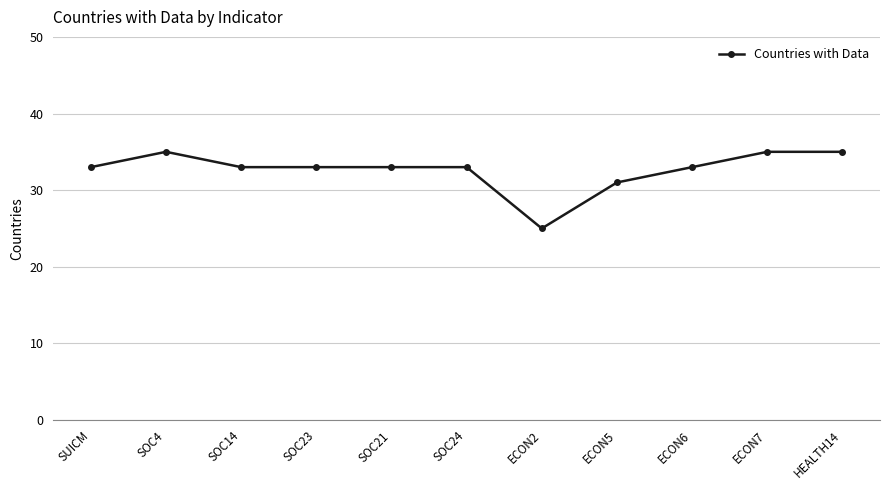

How many data points does each series have?

11